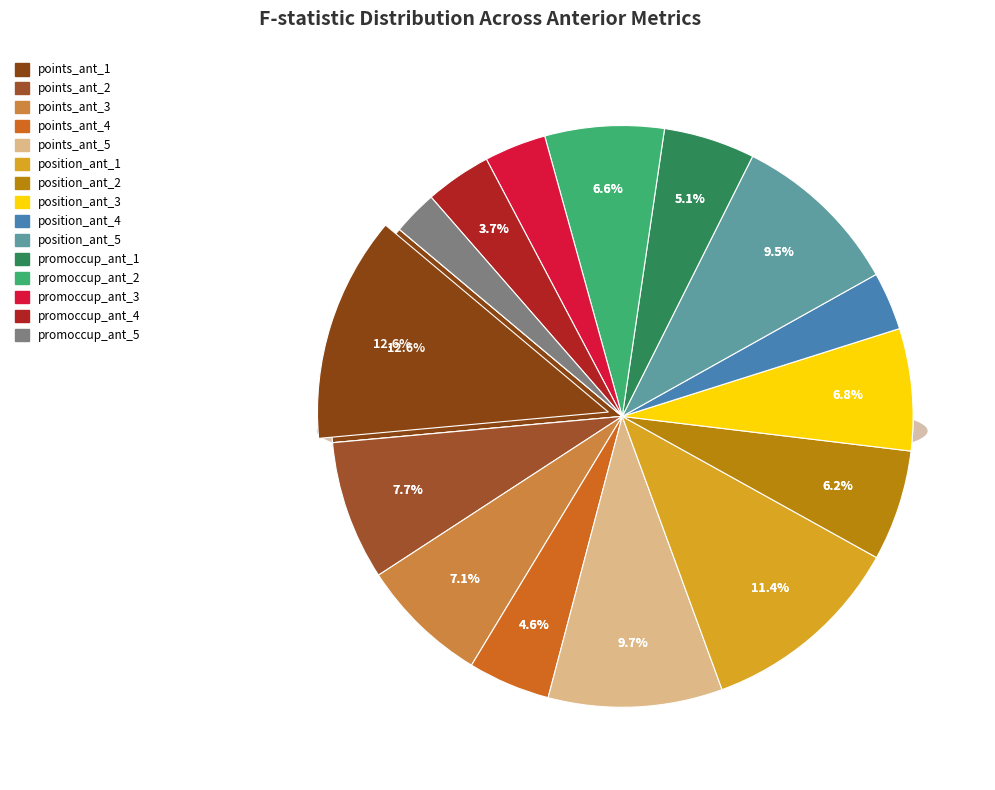

Approximately how many times larger is the value at position_ant_4 compared to points_ant_3?

0.5